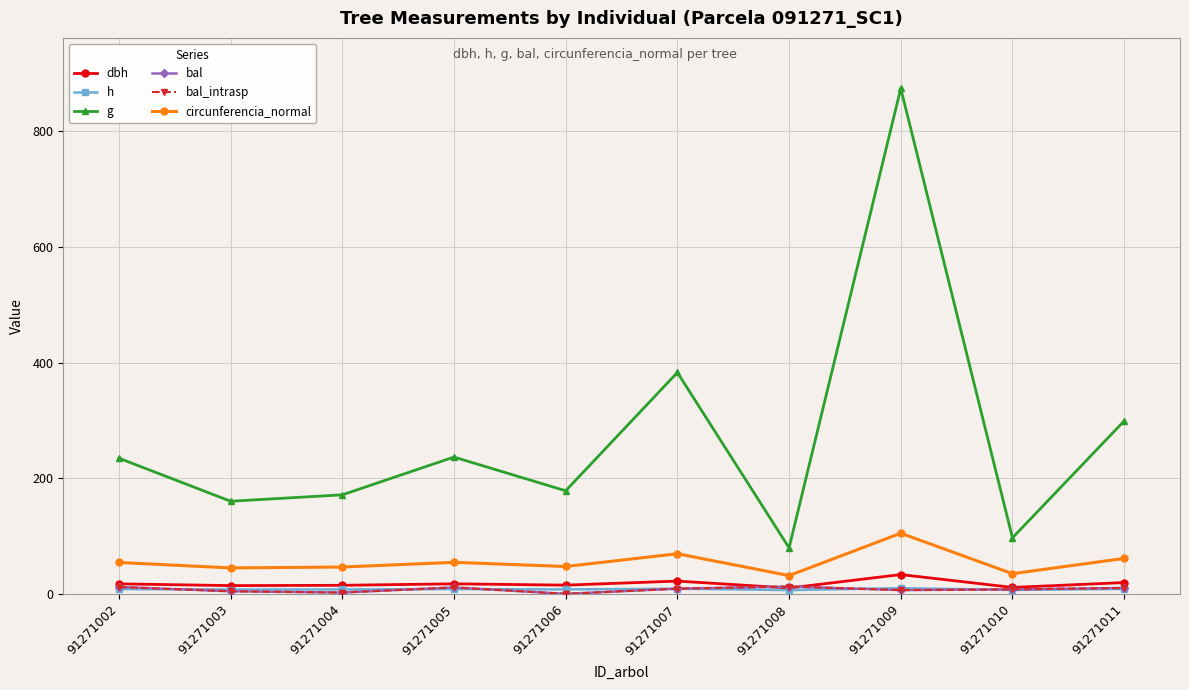

Which series has the widest spread of values?

g